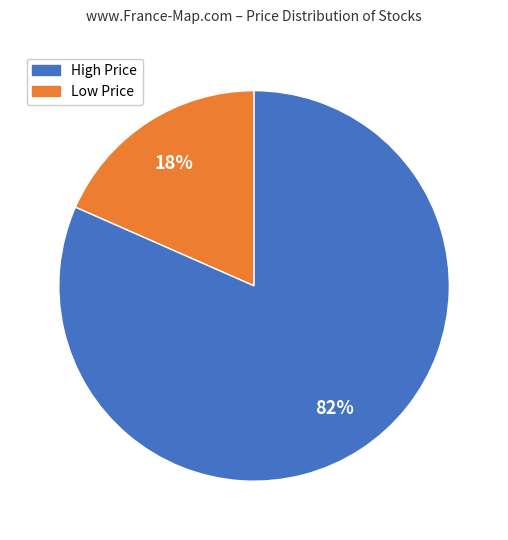

To the nearest percent, what is the average slice percentage?

50%